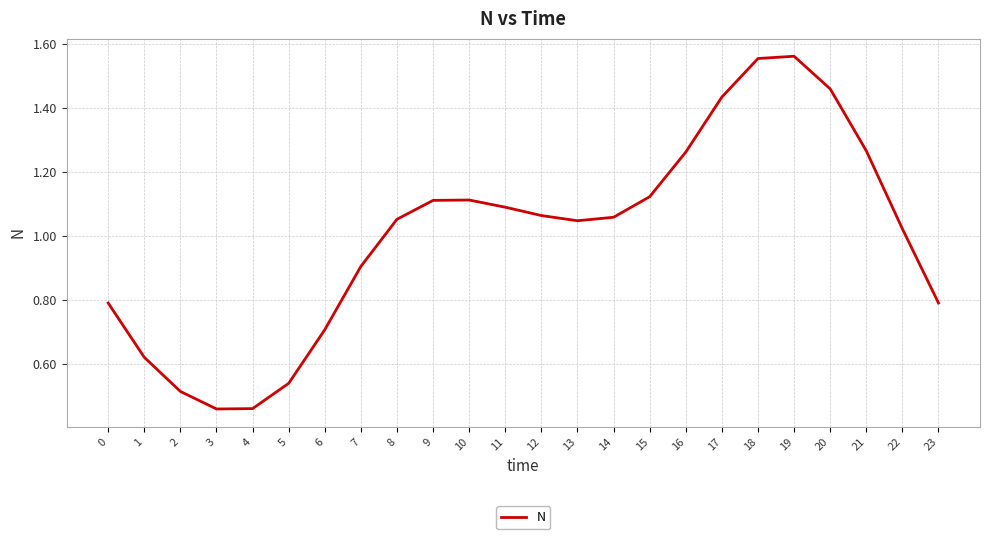

Where does the data first go above 1?

8